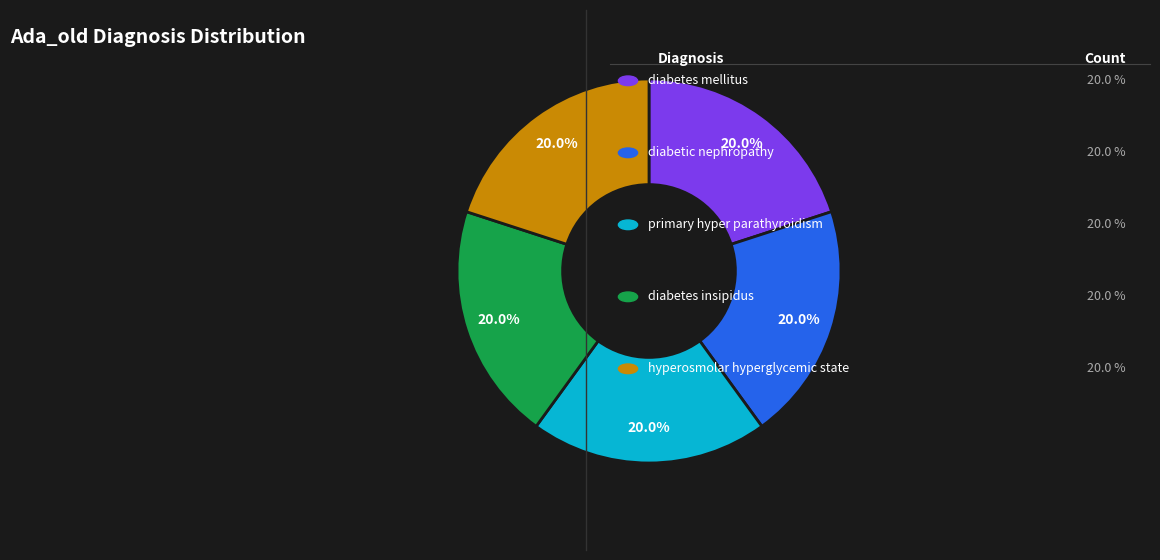

To the nearest percent, what is the average slice percentage?

20%